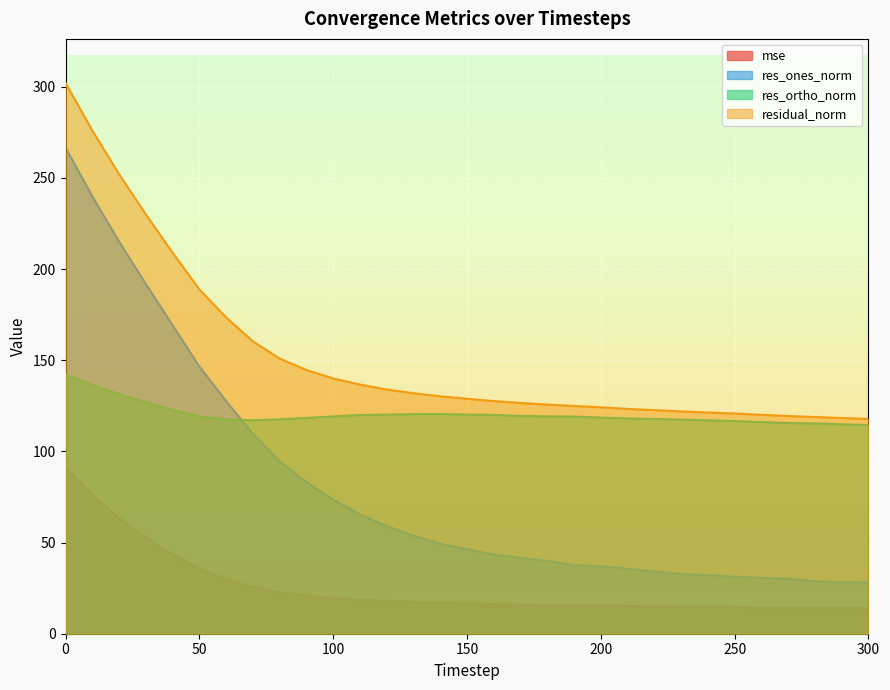

True or false: mse has a value of 6.1 at 180.

False